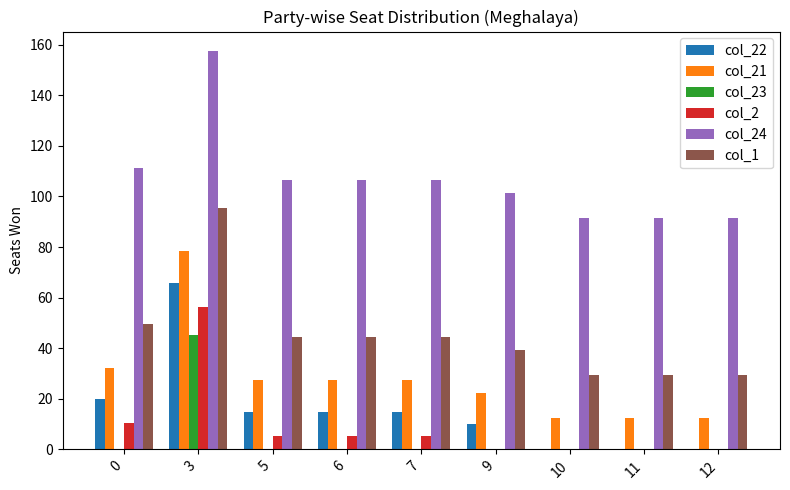

What is the sum of all col_23 values?

45.4